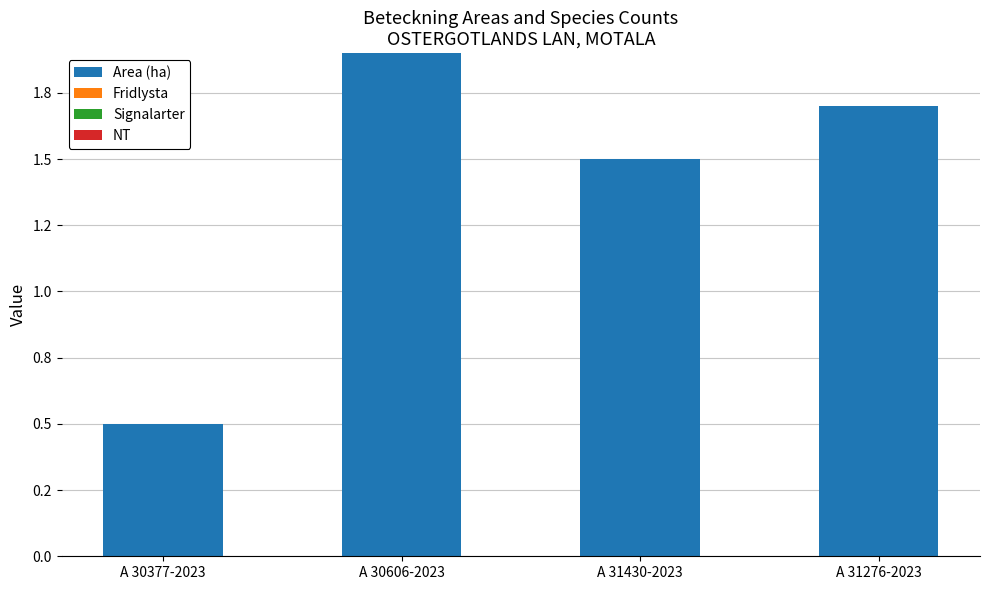

Are the bars horizontal?

No